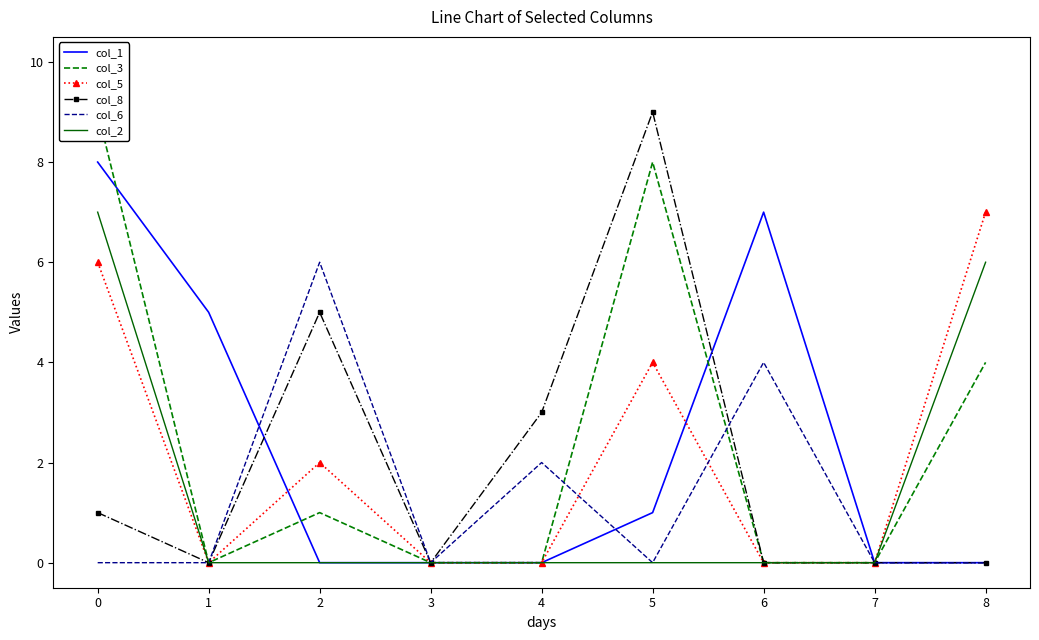

Is it true that col_2 equals 0 at 2?

True